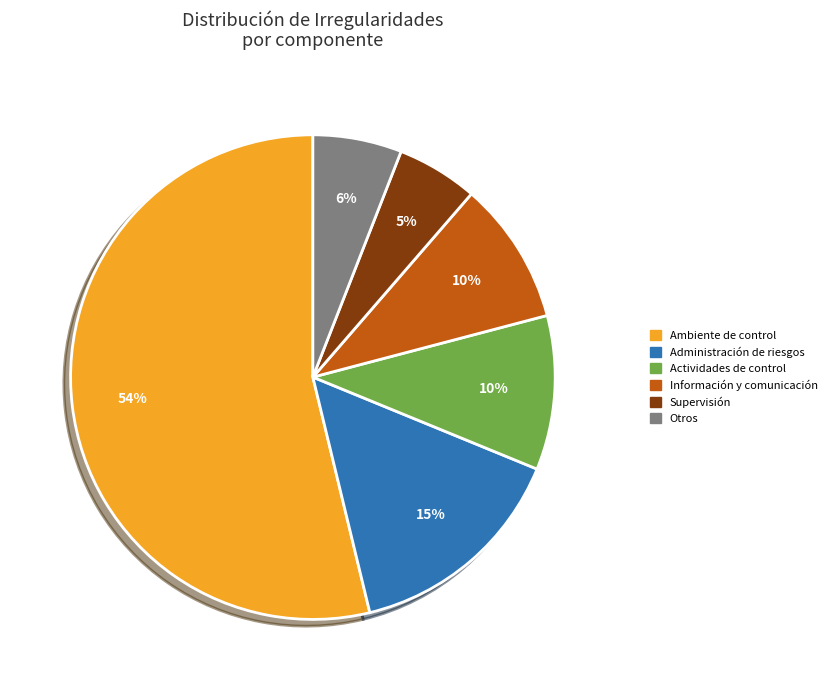

To the nearest percent, what is the average slice percentage?

17%